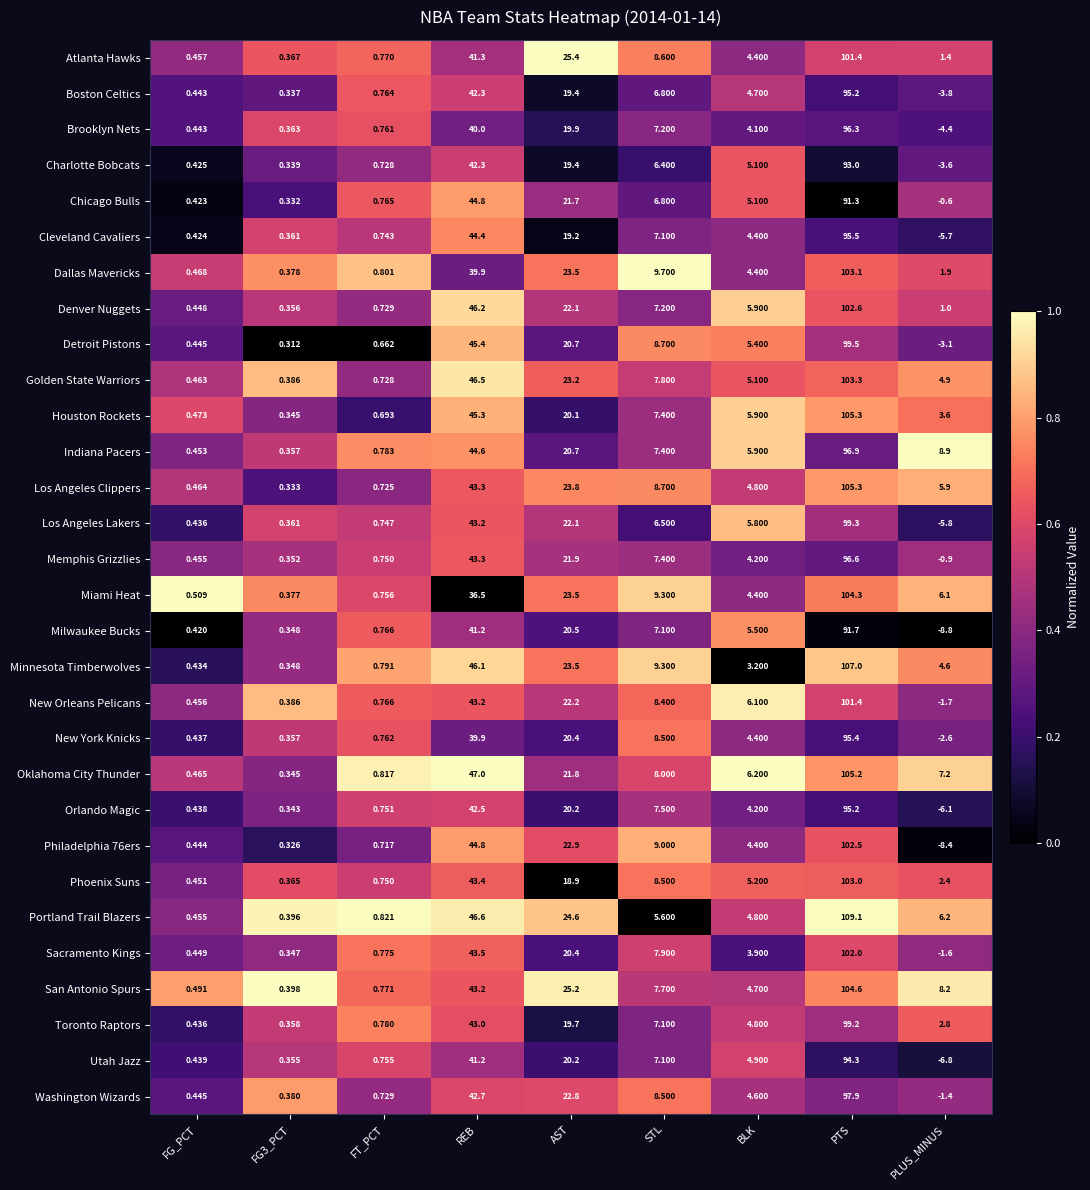

At which label does Los Angeles Lakers reach its minimum?

PLUS_MINUS